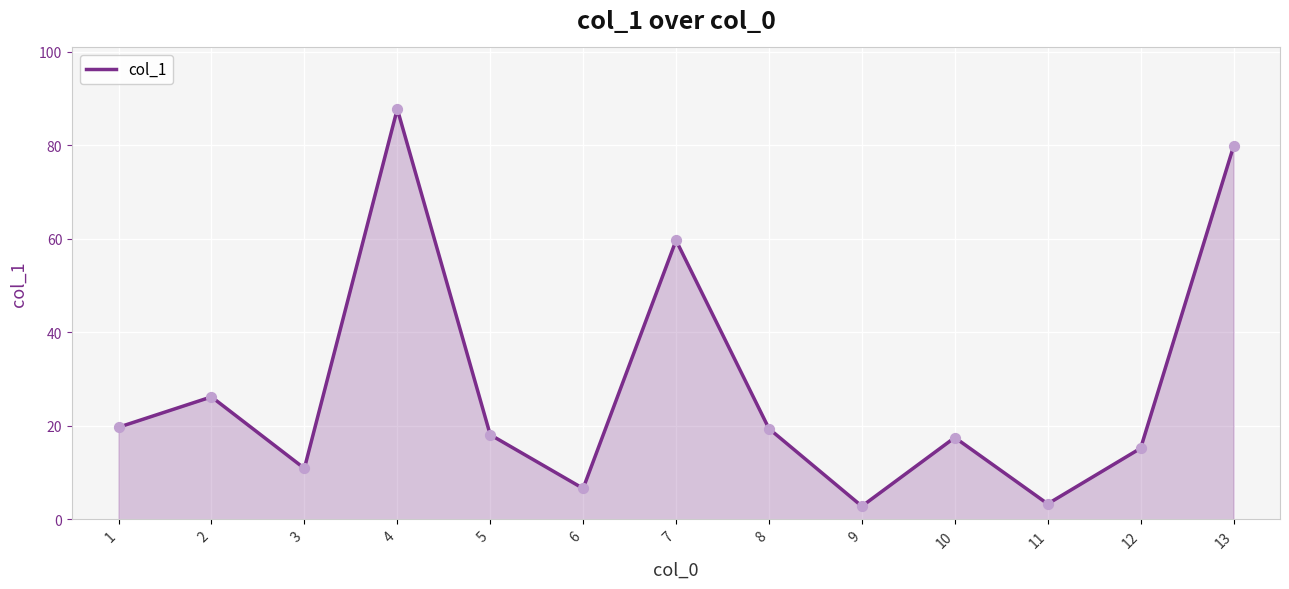

What is the change in value from 4 to 10?

-70.3